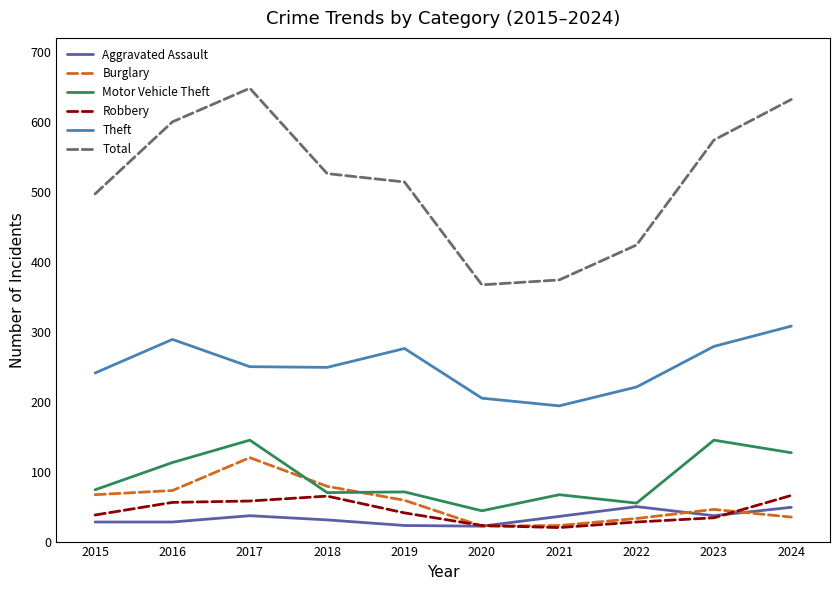

True or false: Aggravated Assault and Theft intersect in this chart.

False